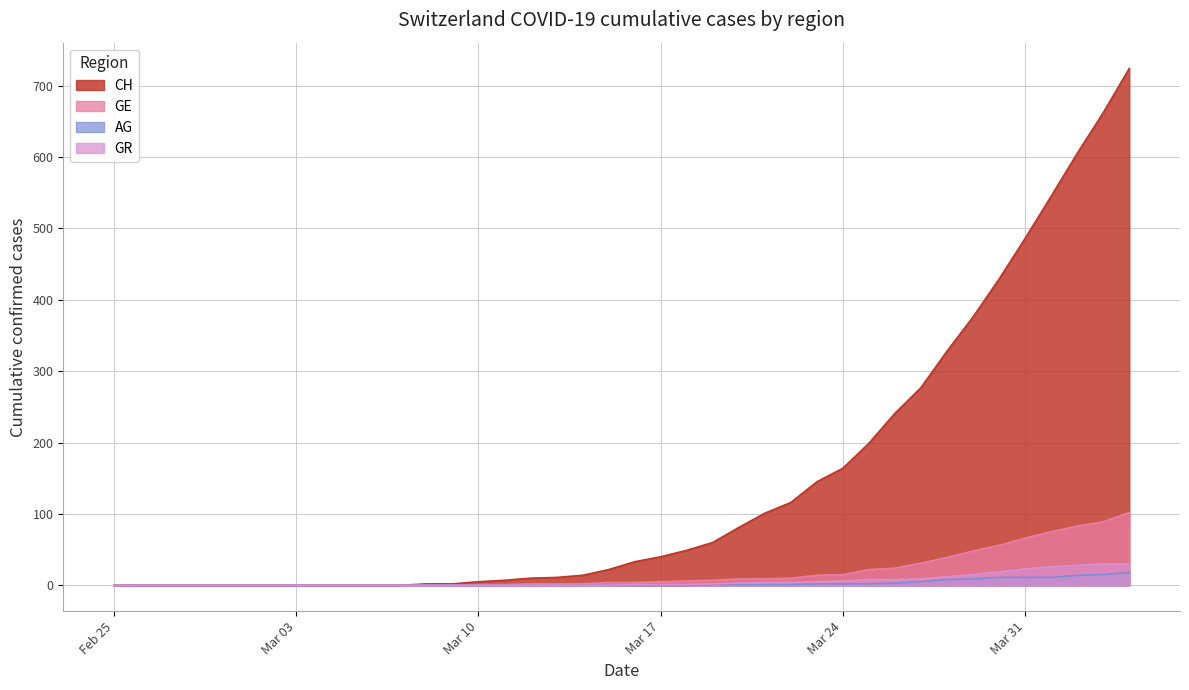

What is the label of the 18th point from the right?

2020-03-18